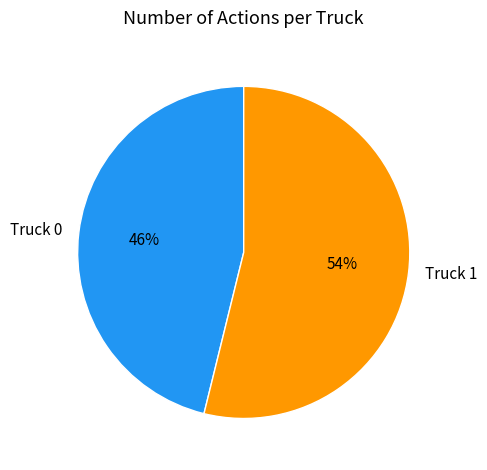

How many slices are in this pie chart?

2